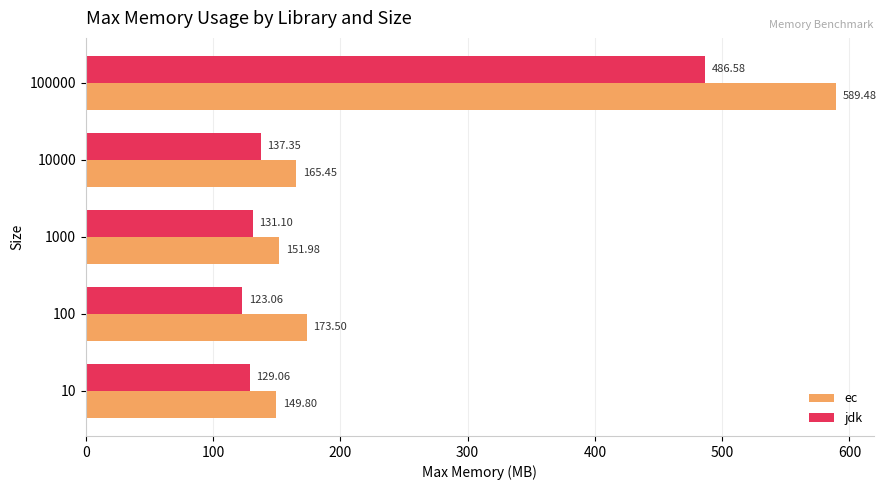

What is the difference between the maximum and minimum values in the jdk series?

363.5